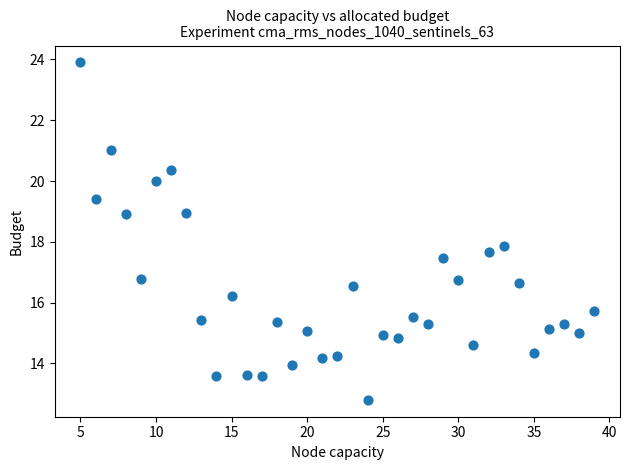

What is the range of X values (max minus min)?

34.0